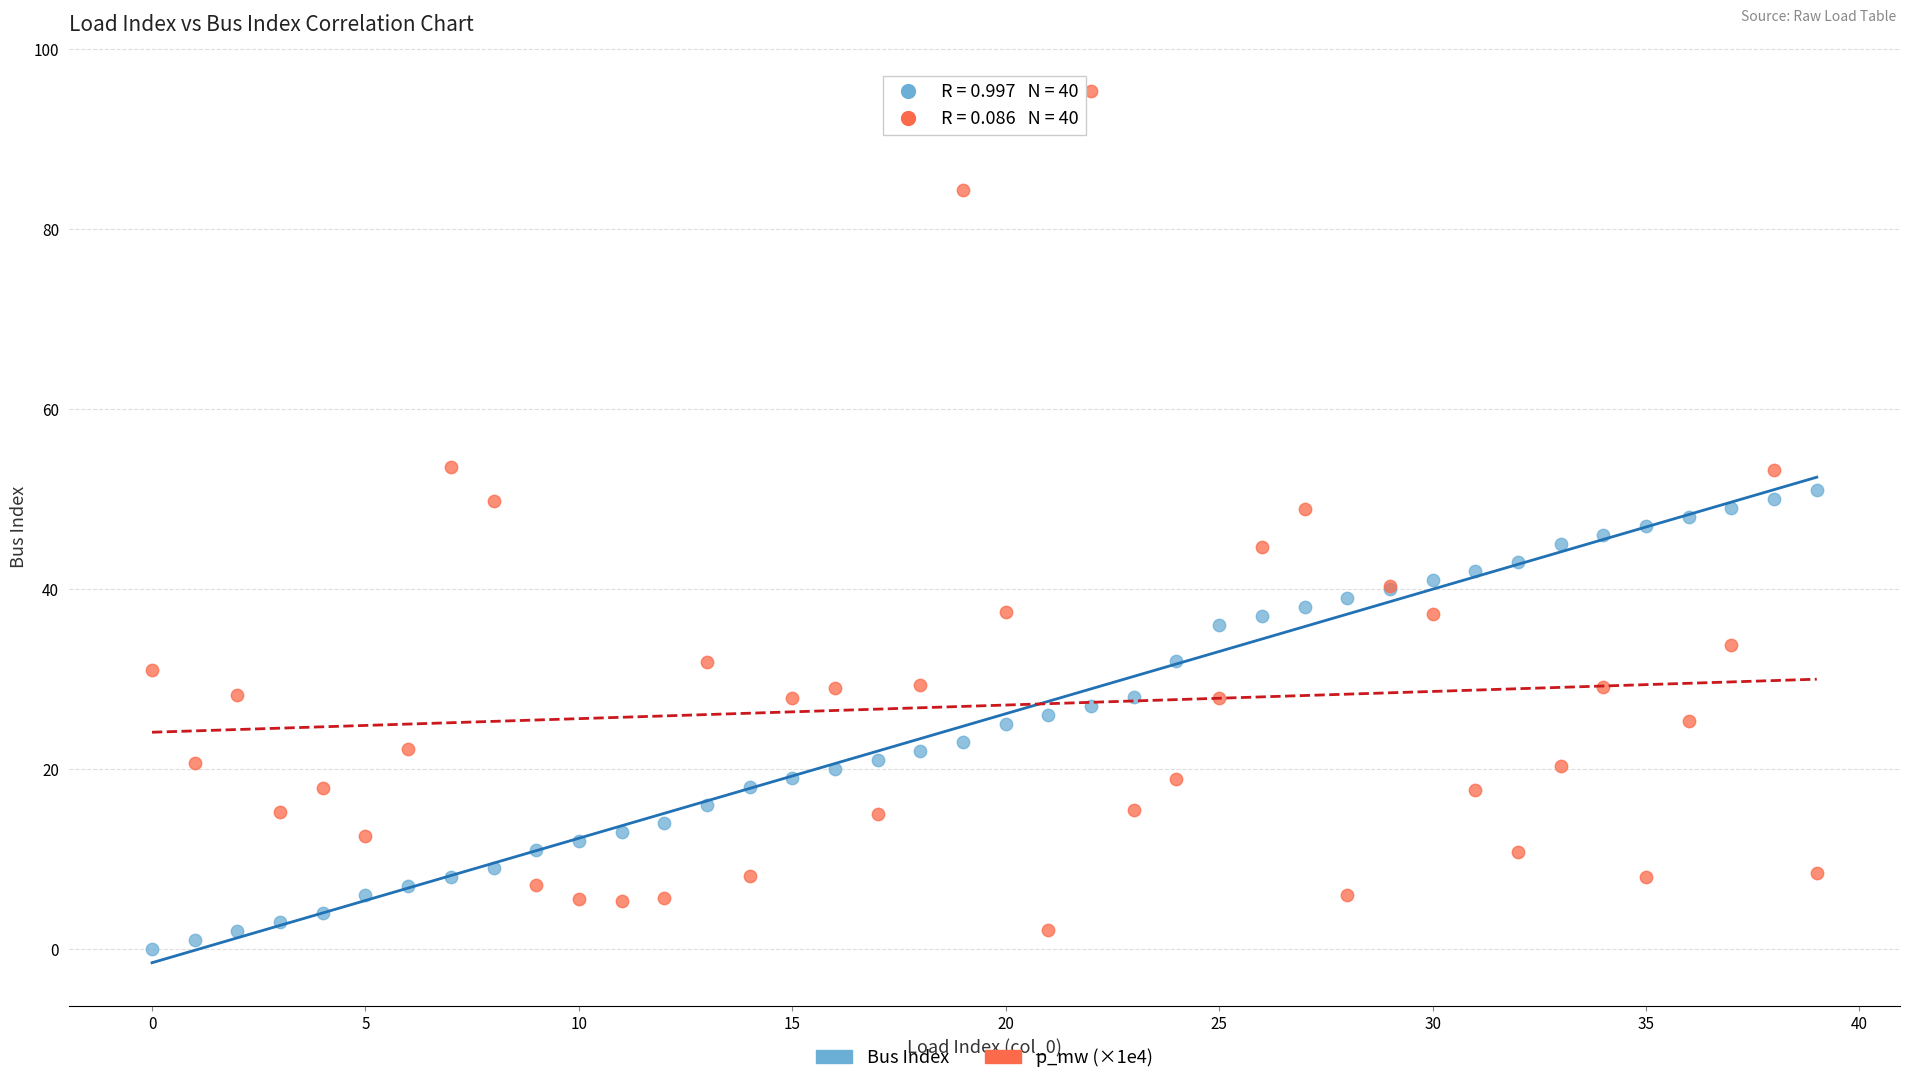

Which series reaches the maximum Y coordinate?

p_mw (×1e4)